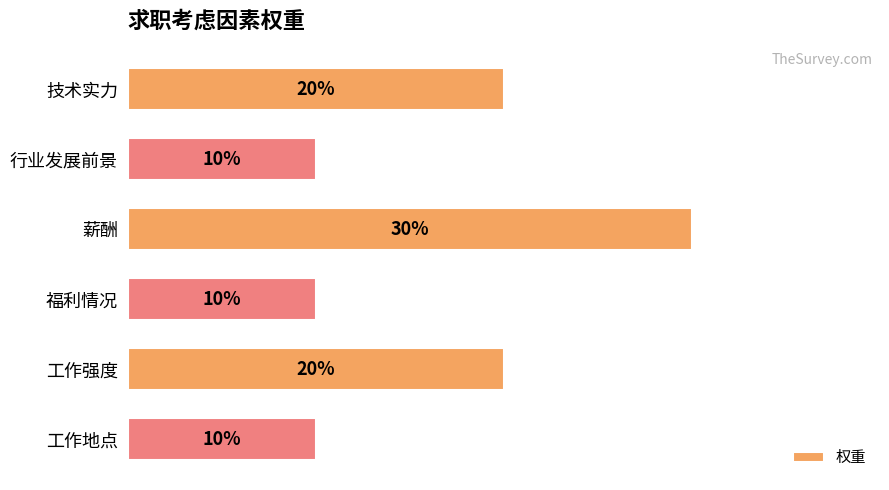

Does the chart contain any negative values?

No